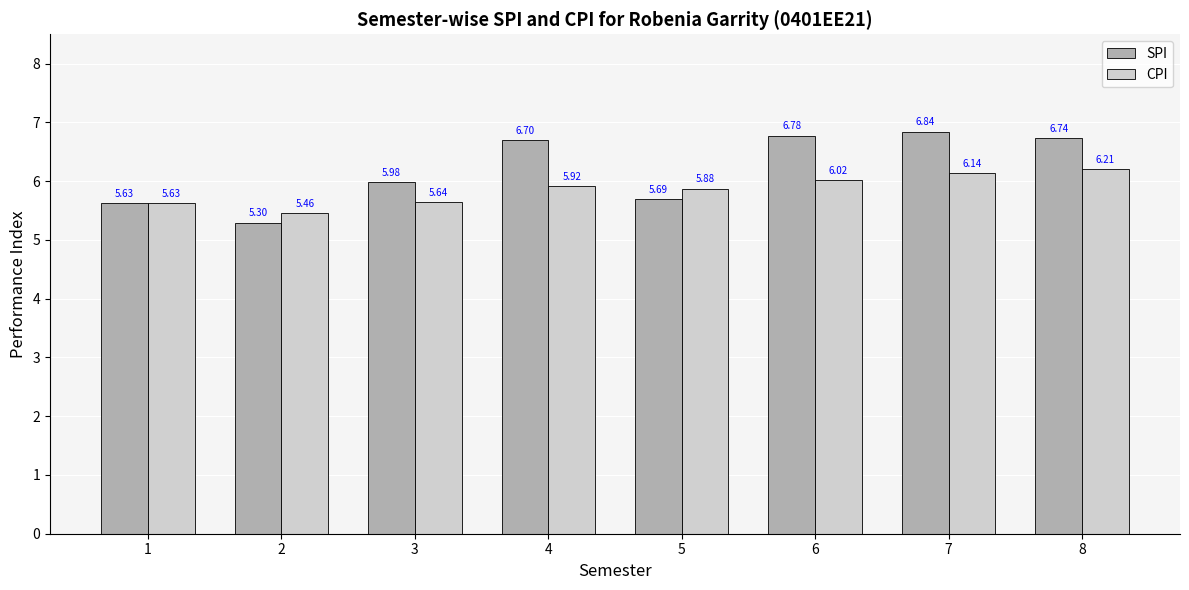

What is the sum of all CPI values?

46.9